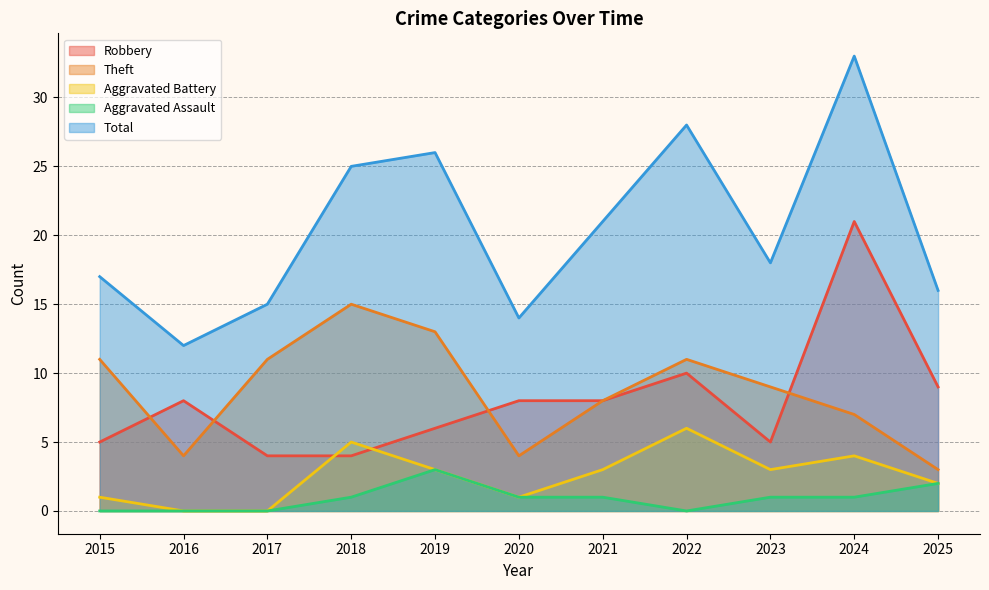

Between 2016 and 2021, which series saw the biggest shift?

Total